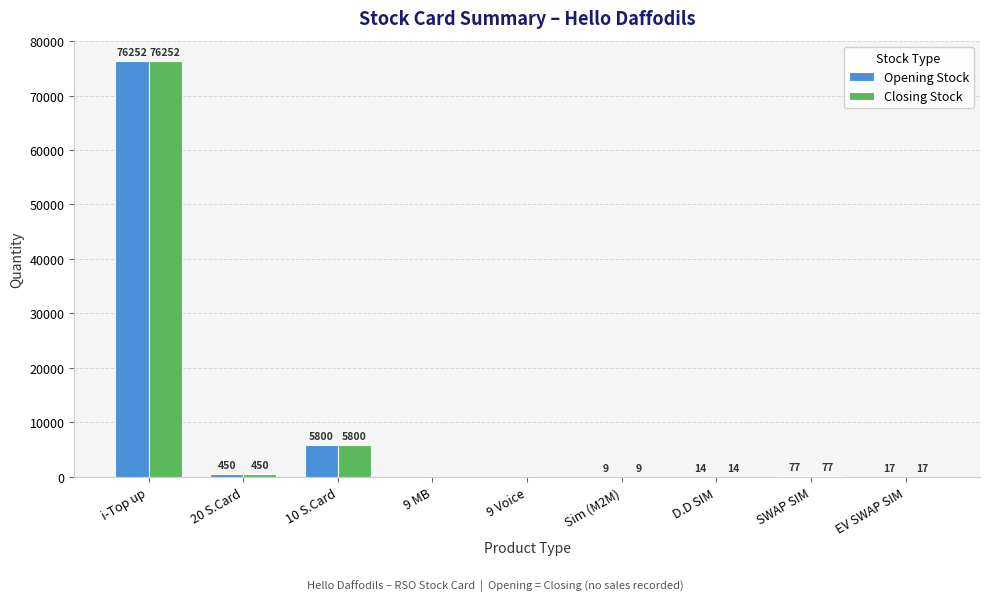

At which category does the chart reach its peak across all series?

i-Top up